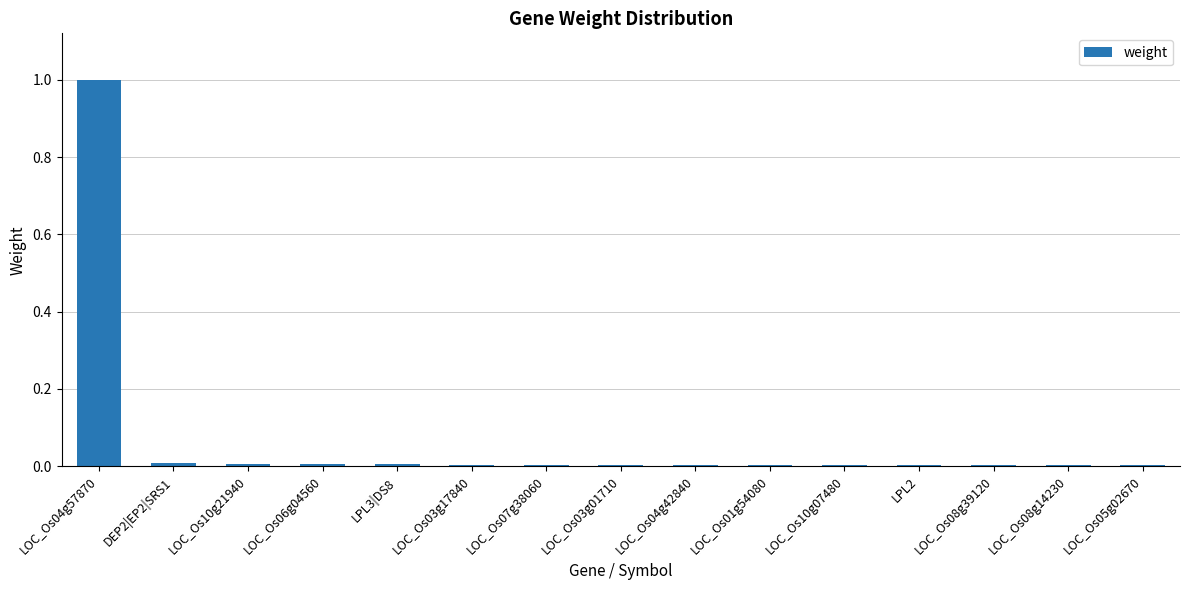

What is the label of the 9th bar from the right?

LOC_Os07g38060